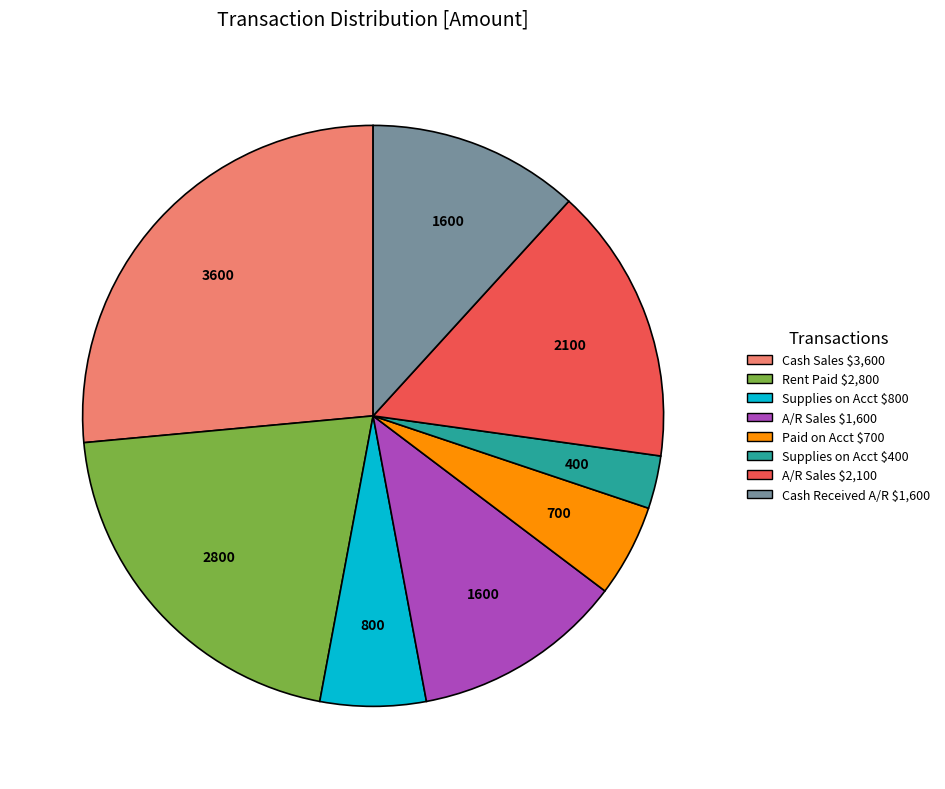

The Paid on Acct $700 slice represents 5% of the pie. True or false?

True